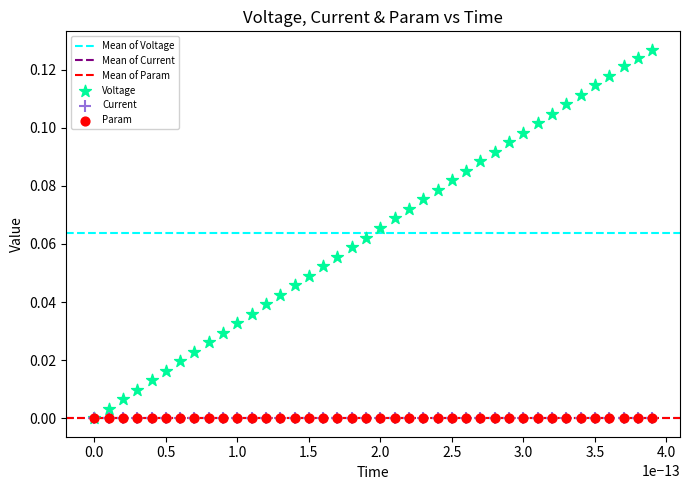

Which series has the largest Y range (max minus min)?

Voltage